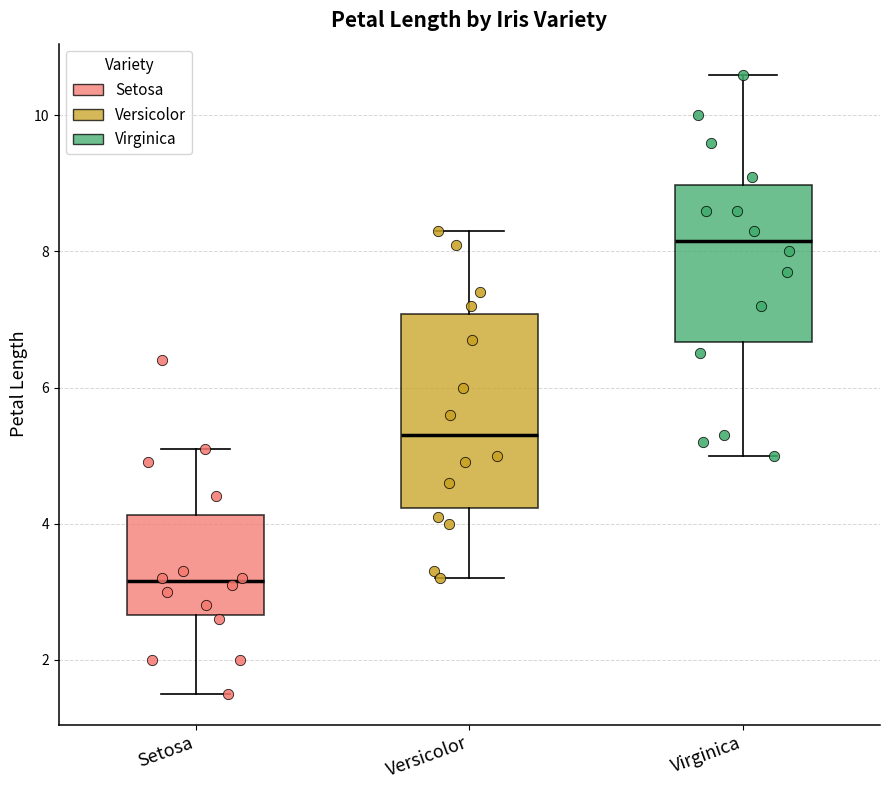

Which box is the tallest, from its lower edge to its upper edge?

Versicolor